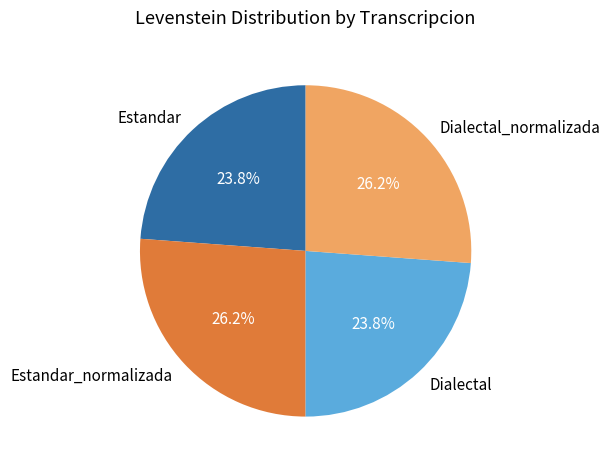

How many segments does this pie chart have?

4